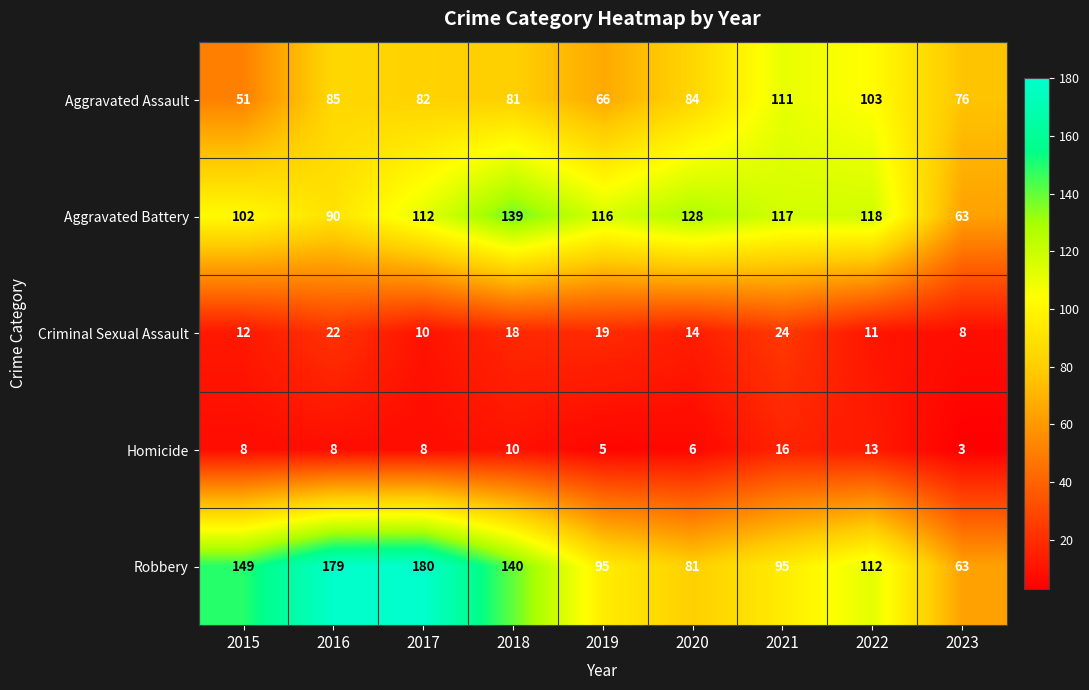

Is the value of Aggravated Battery at 2023 greater than the value of Criminal Sexual Assault at 2018?

Yes